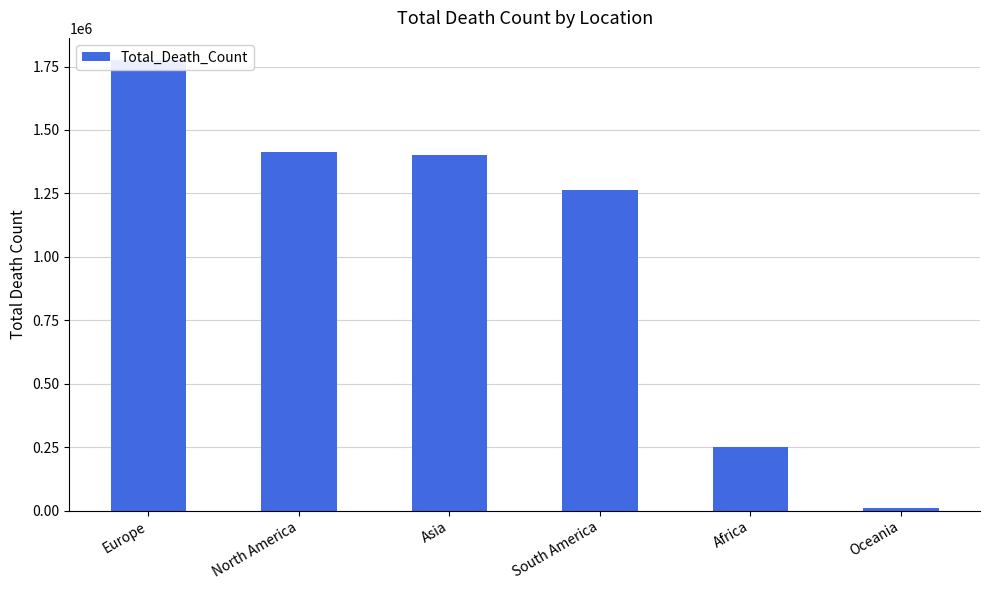

What value does the data have at Africa?

251748